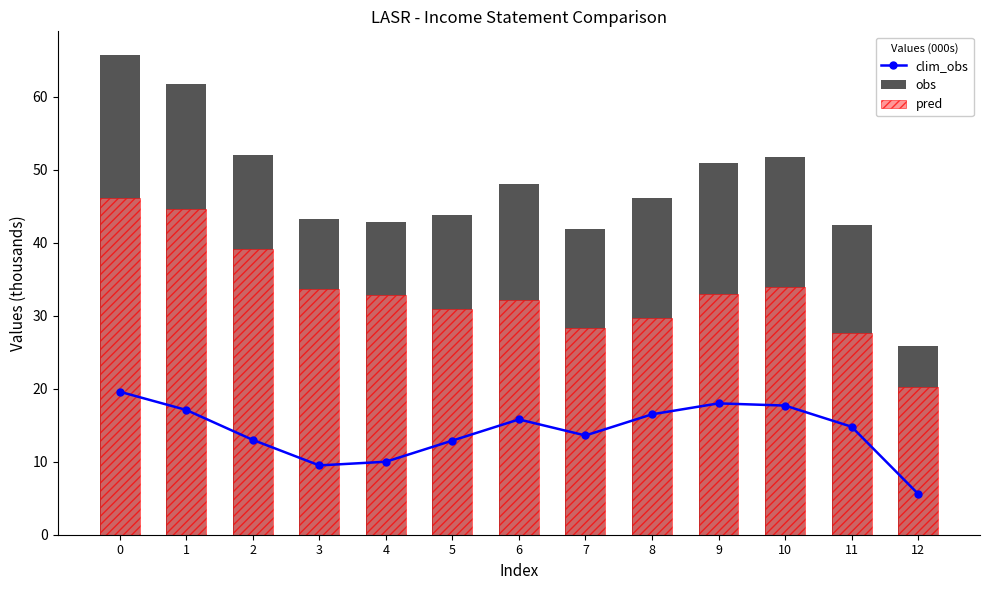

What is the sum of all pred values?

432.4